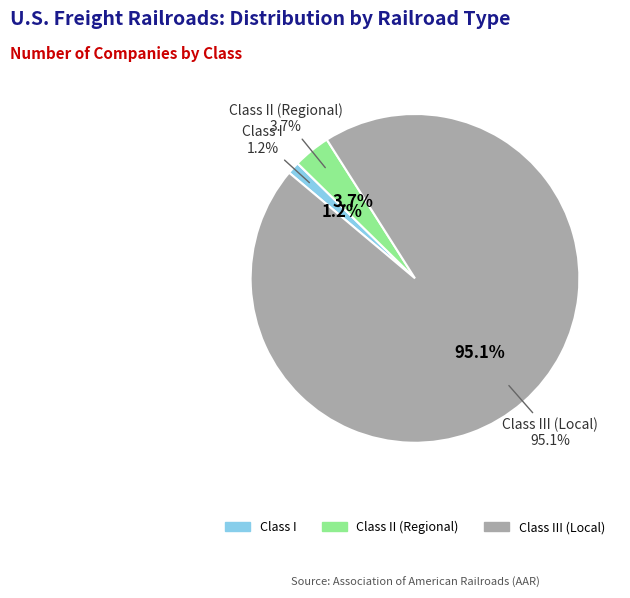

To the nearest percent, what is the average slice percentage?

33%